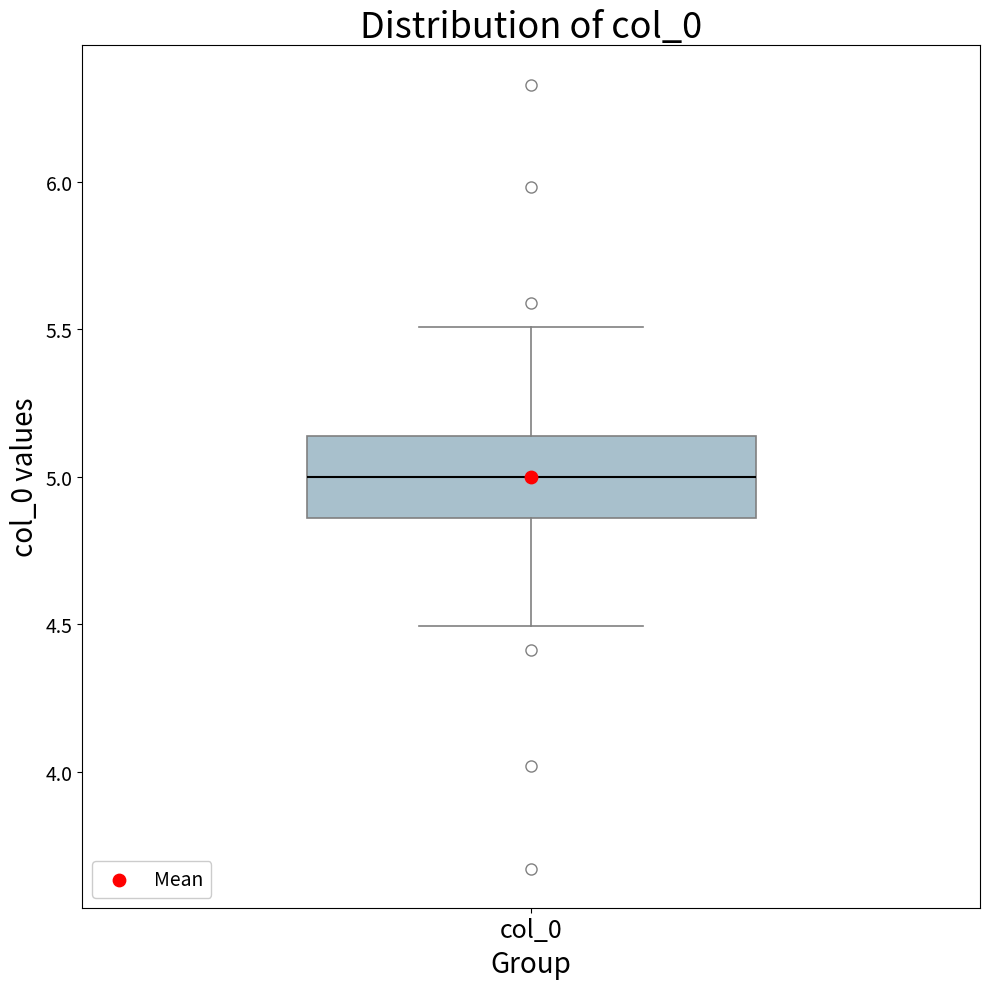

Read this box plot against the y-axis: the position of the median line, the range covered by the box, and the ends of both whiskers. The values are not printed on the chart, so give them approximately, as read against the axis.

median 5.00, box 4.85 to 5.15, whiskers 4.50 to 5.50